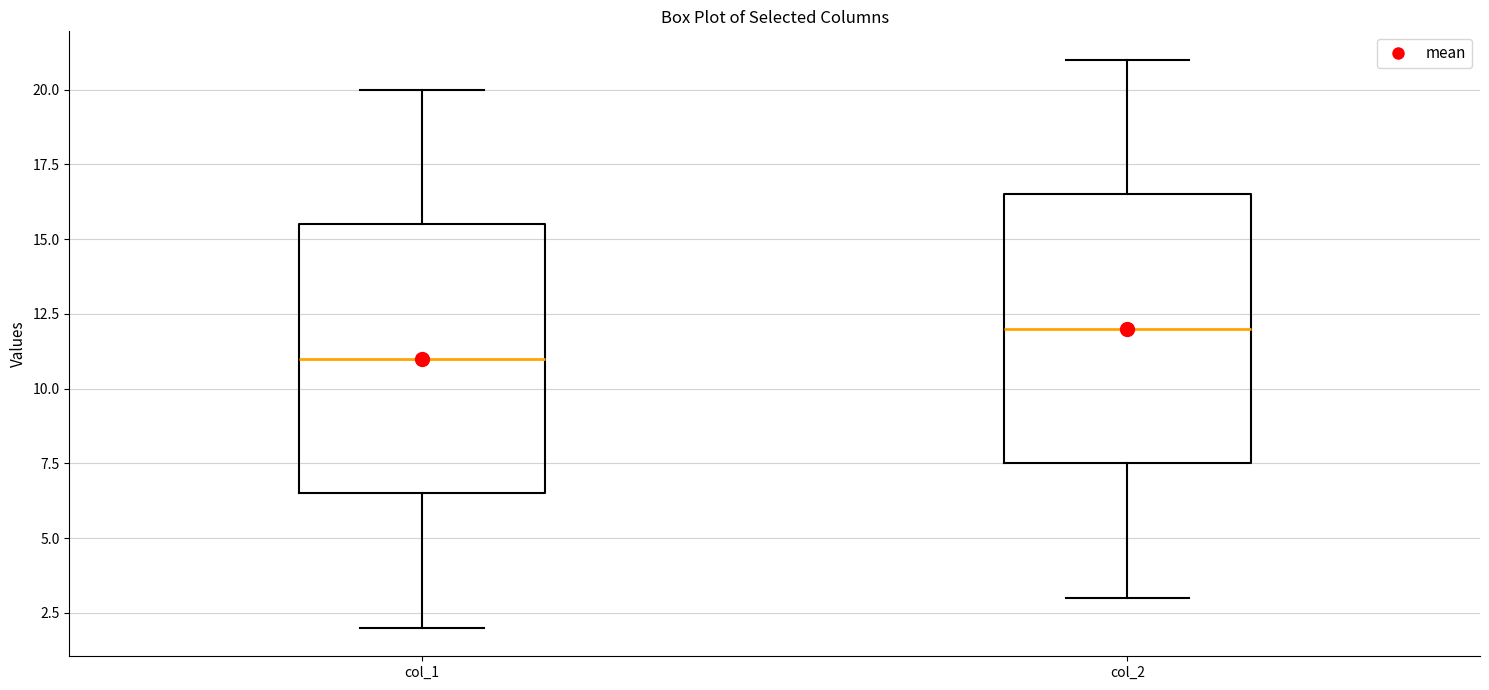

Which box has the lowest median line?

col_1